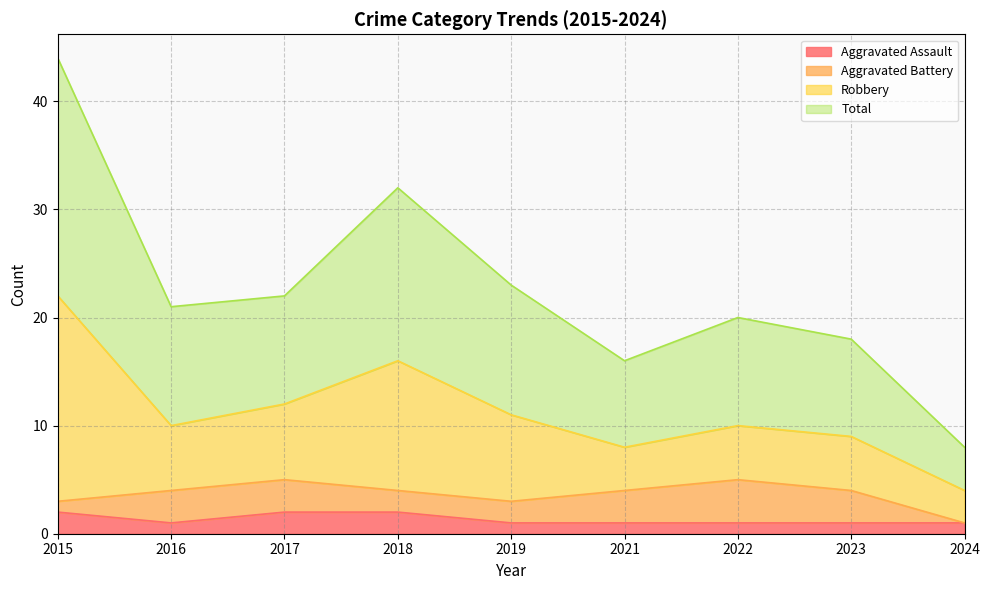

At which label does Total reach its peak?

2015